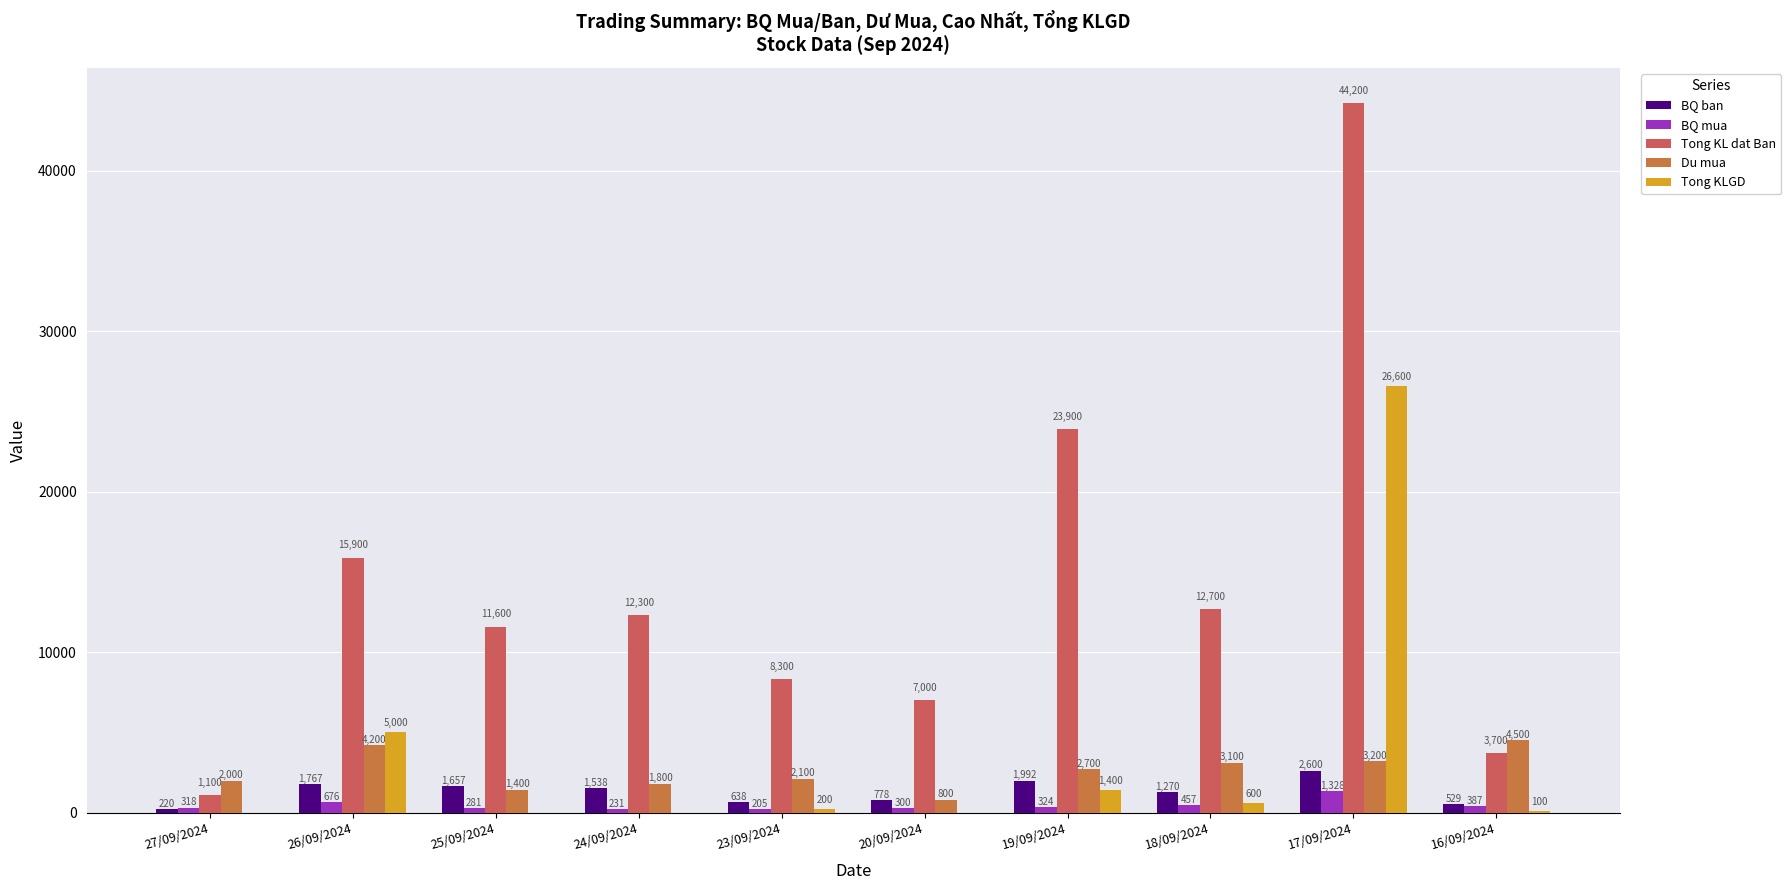

At 27/09/2024, list the series in order from smallest to largest.

Tong KLGD, BQ ban, BQ mua, Tong KL dat Ban, Du mua